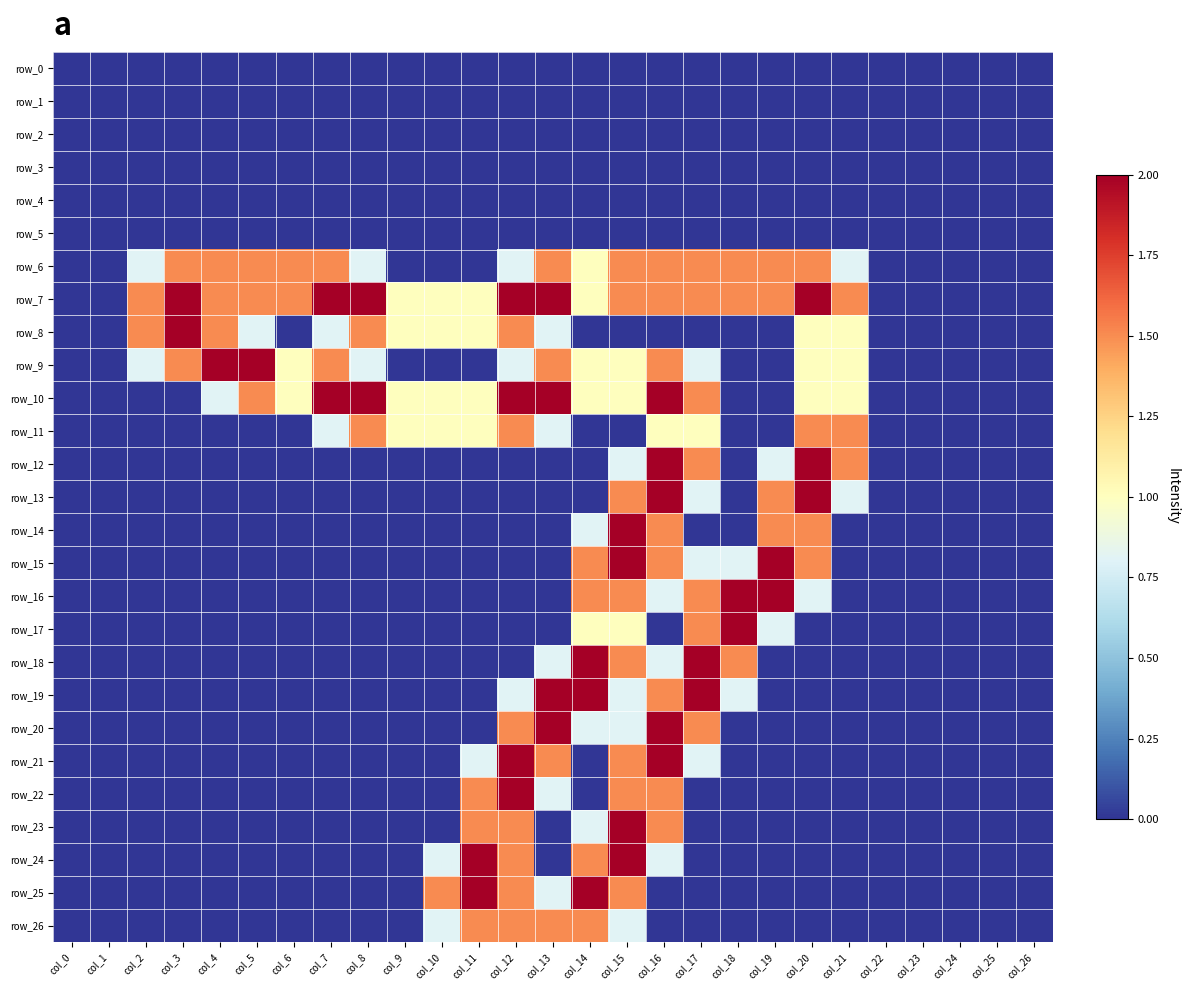

List the labels in order of row_13 value, largest first.

col_16, col_20, col_15, col_19, col_17, col_21, col_0, col_1, col_2, col_3, col_4, col_5, col_6, col_7, col_8, col_9, col_10, col_11, col_12, col_13, col_14, col_18, col_22, col_23, col_24, col_25, col_26